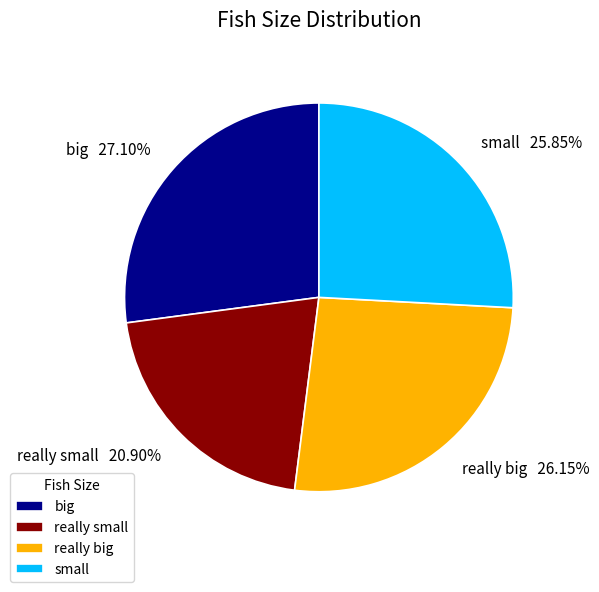

How much of the chart is everything except really small?

79.1%